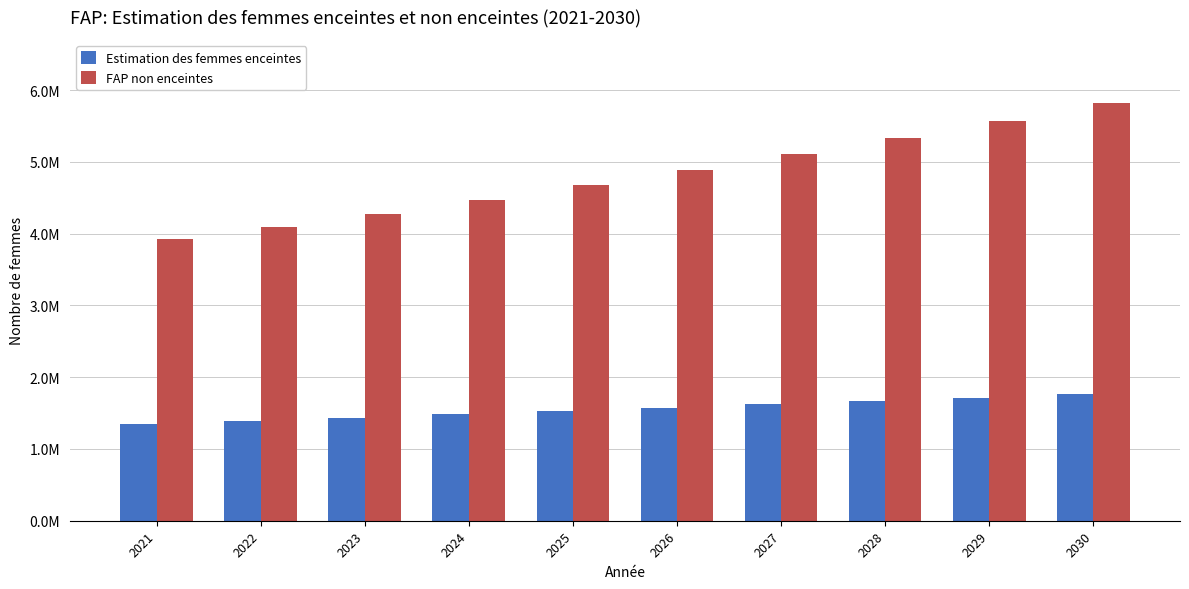

At how many categories does at least one series exceed 1660215?

10